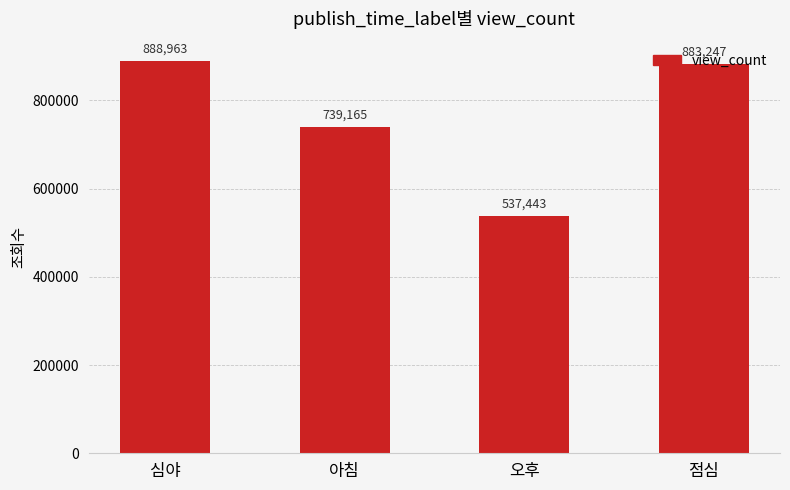

Rank the categories by value from highest to lowest.

심야, 점심, 아침, 오후